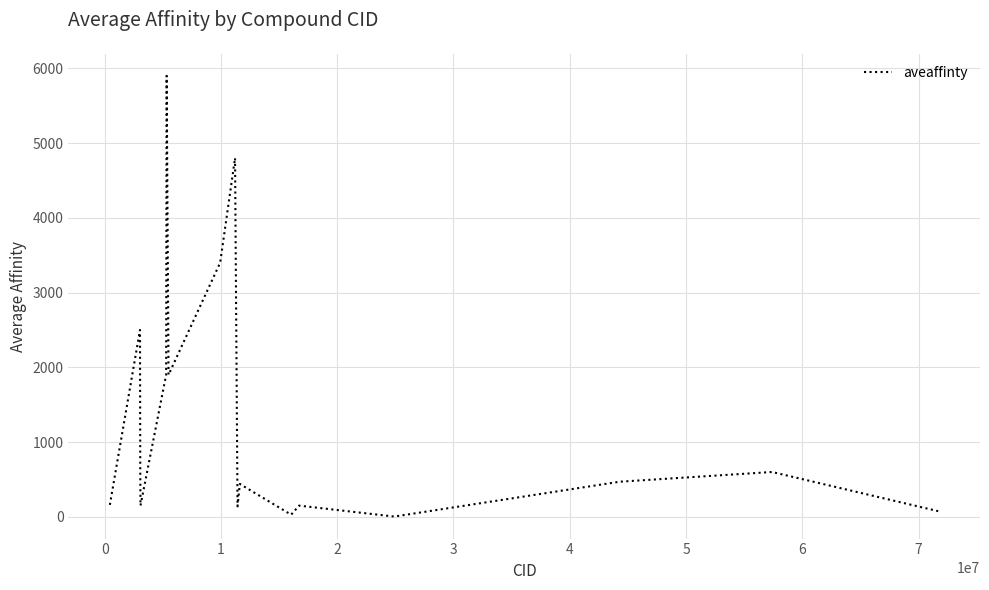

What is the greatest value displayed?

5900